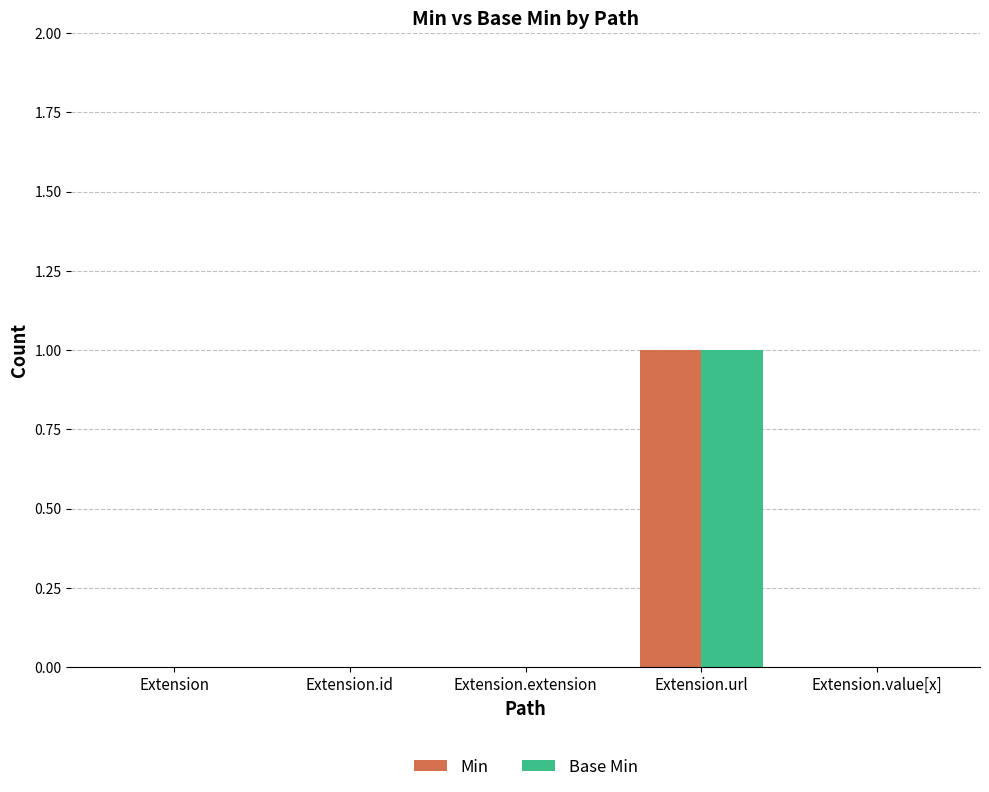

How many data points does each series have?

5